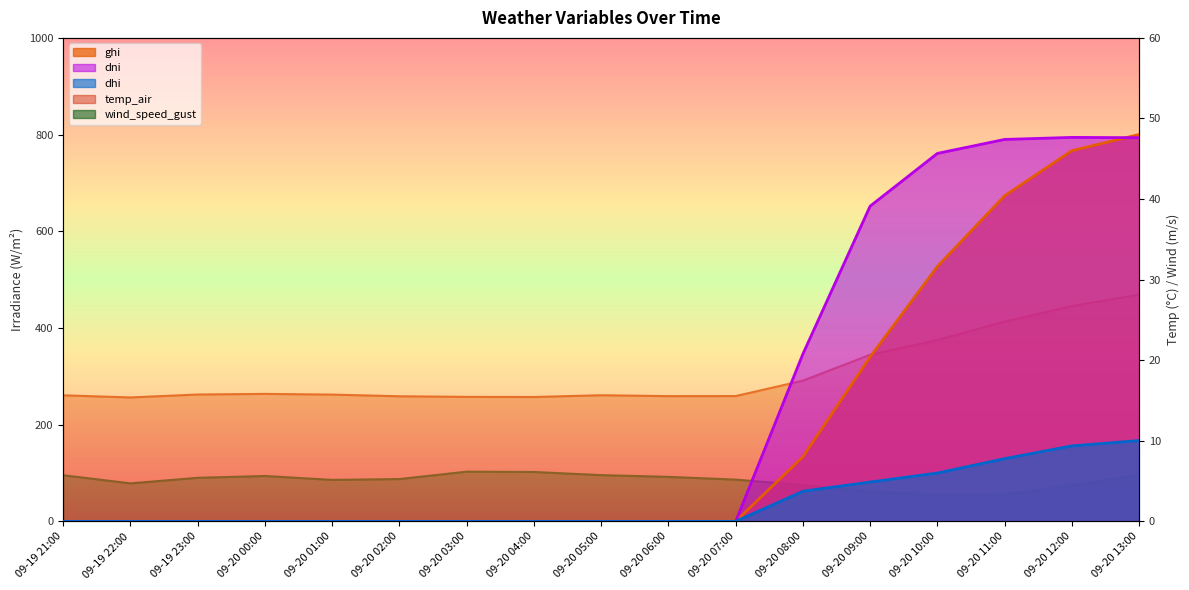

The ghi series shows 800.2 at 09-20 13:00. True or false?

True